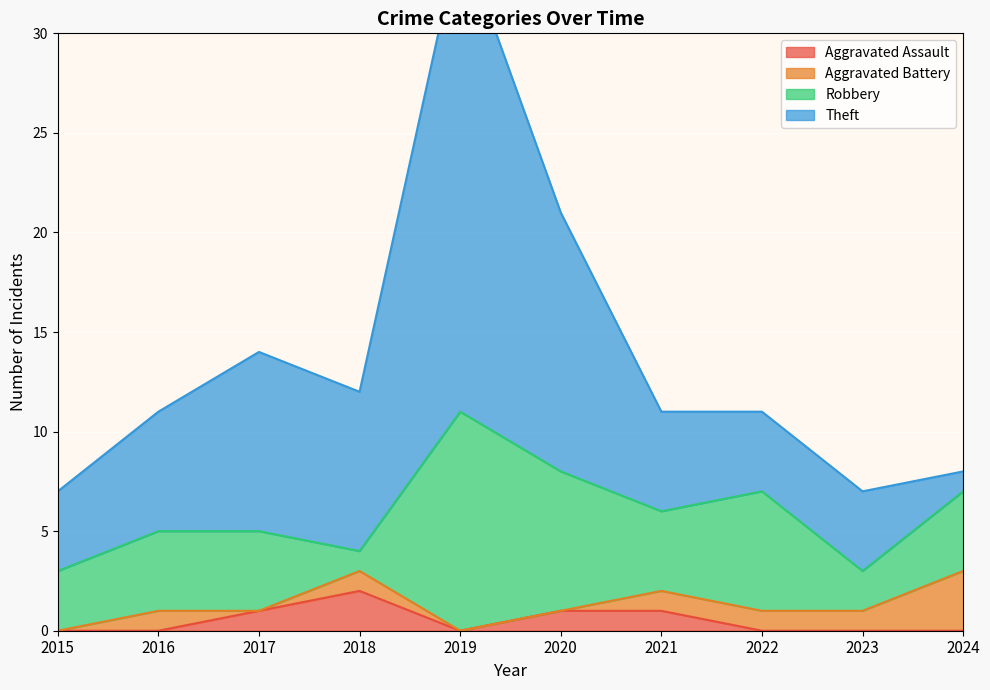

How many times do Aggravated Assault and Robbery cross each other?

2